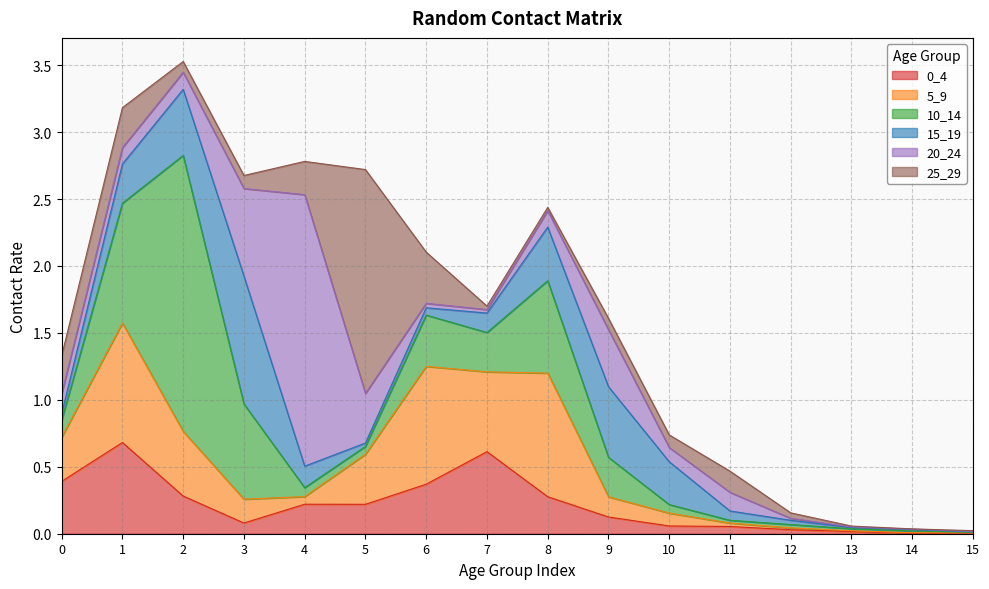

At which category does the chart reach its minimum across all series?

14